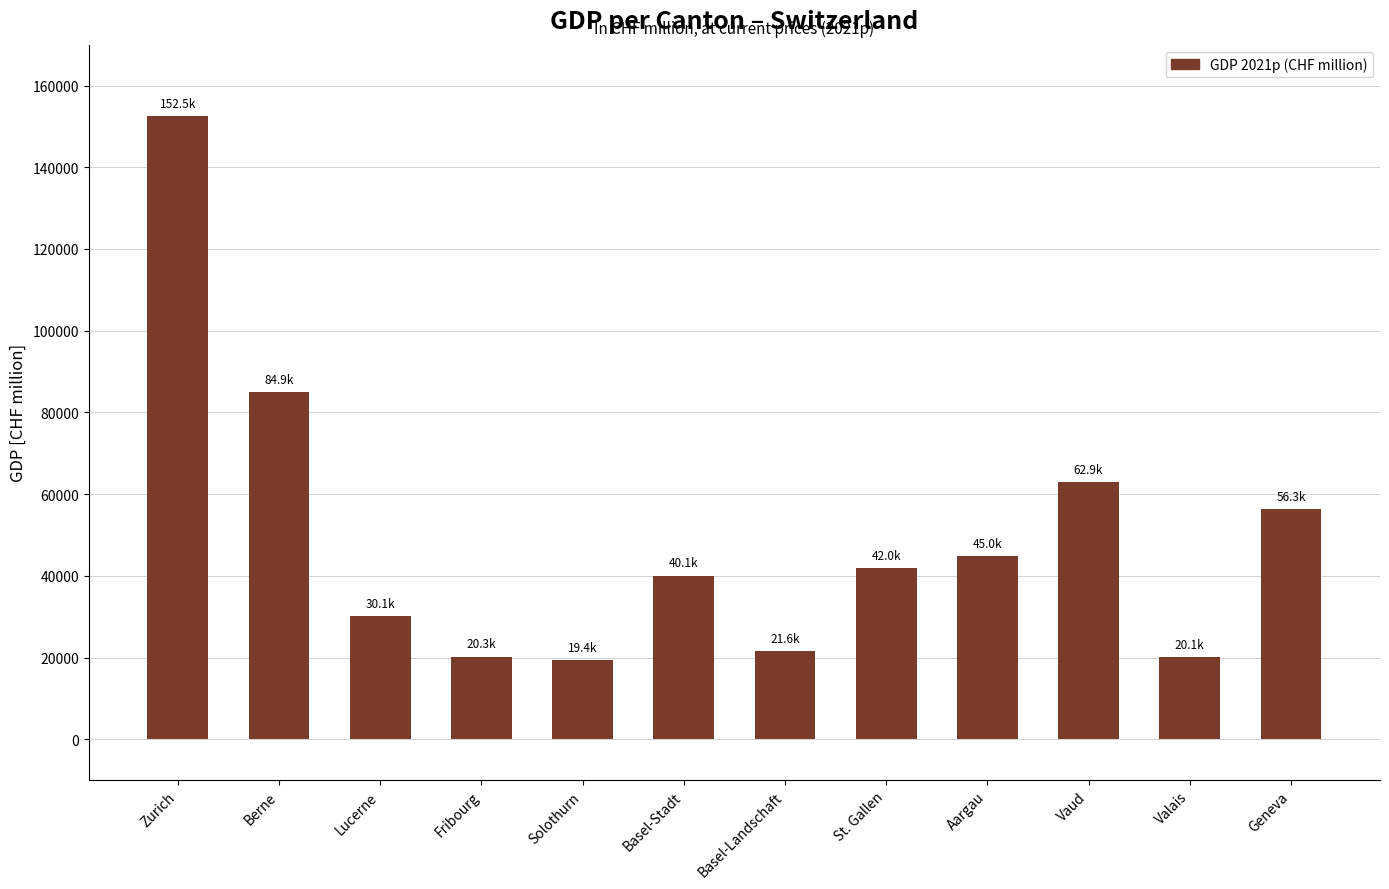

What is the approximate value at Lucerne?

30128.2